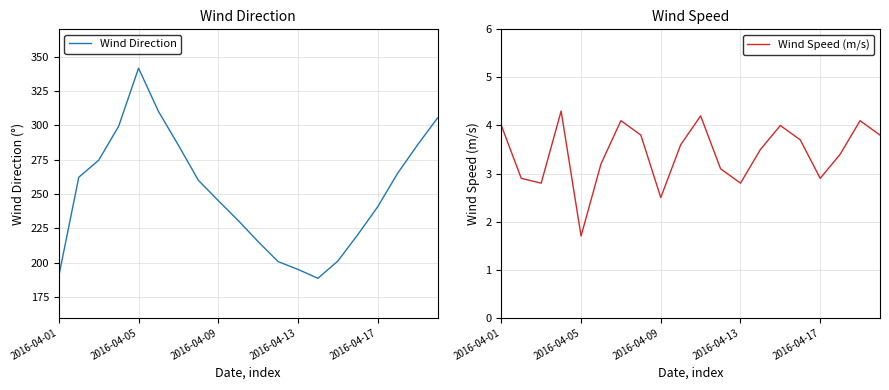

What is the maximum value shown in the chart?

341.7